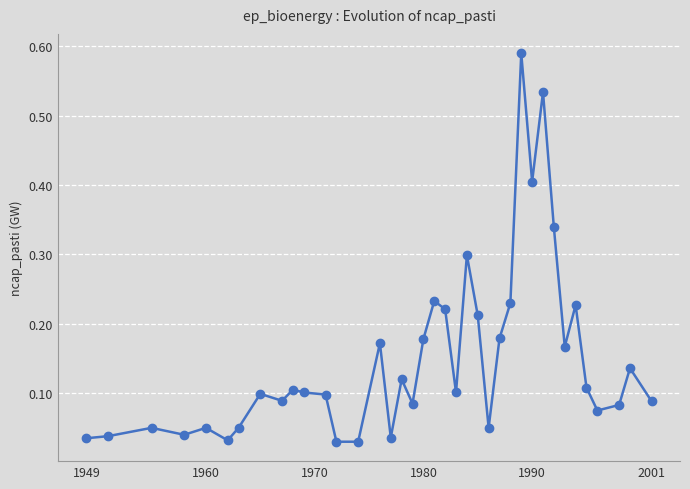

True or false: there are more than 0 points higher than both neighbors.

True